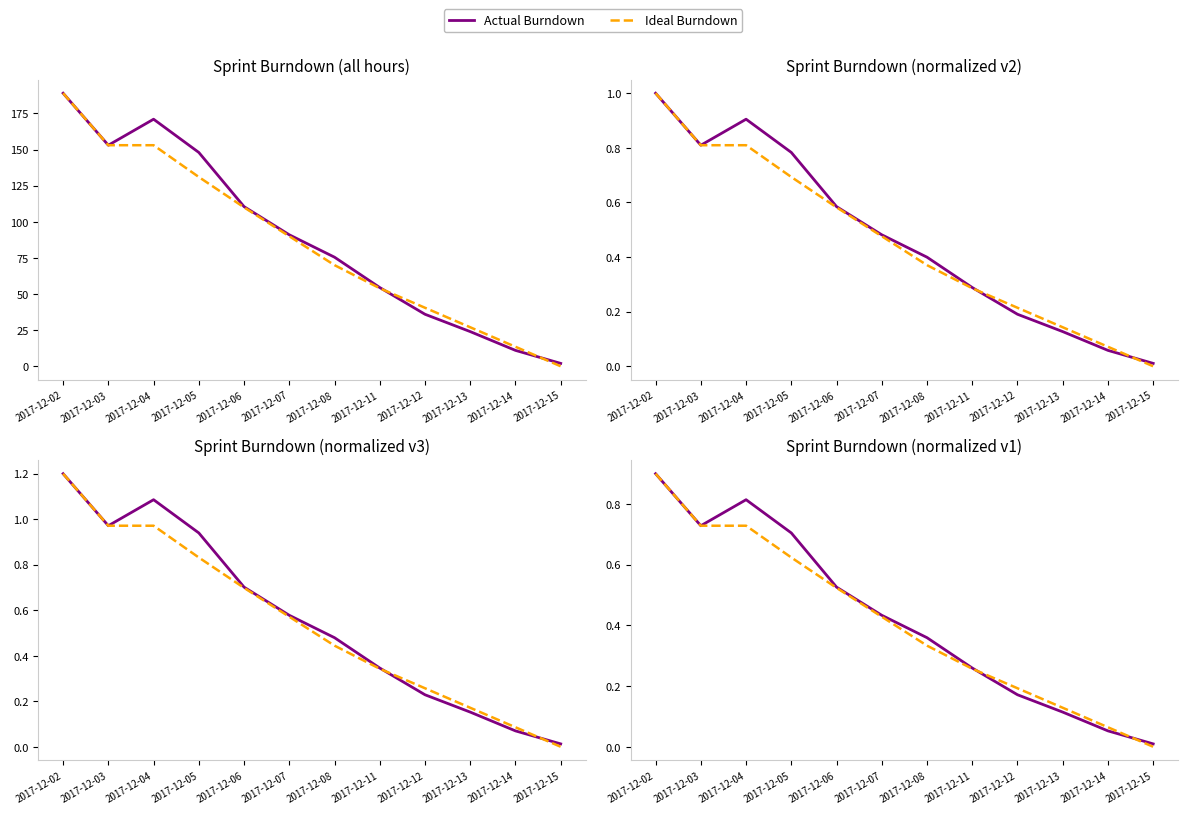

The value of Ideal Burndown at 2017-12-08 is 0.3. True or false?

True